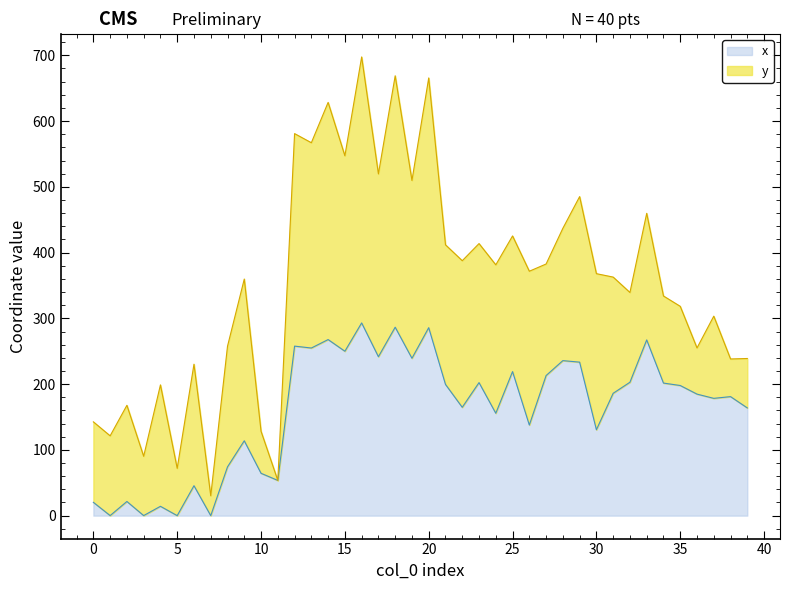

Does the chart display data point markers on the line(s)?

No